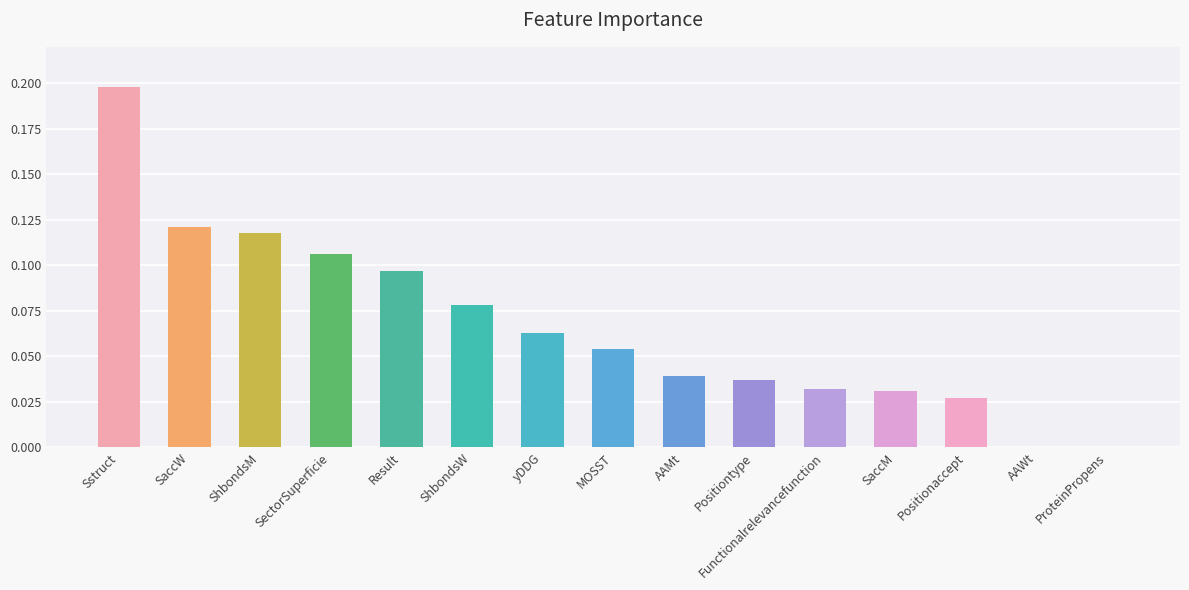

At which category does the chart reach its peak across all series?

Sstruct